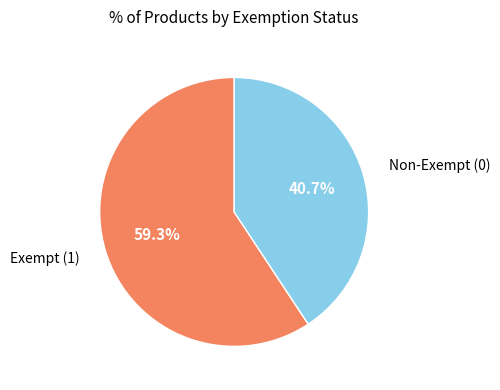

Is there a majority slice in this chart?

Yes